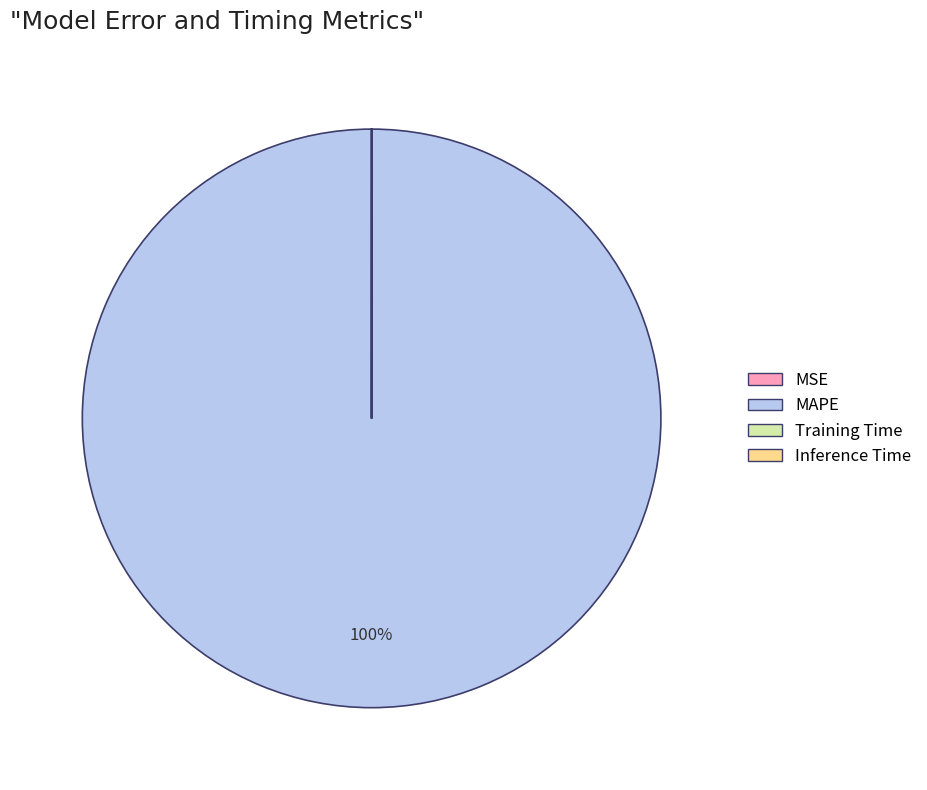

What percentage is the MAPE slice, to the nearest percent?

100%